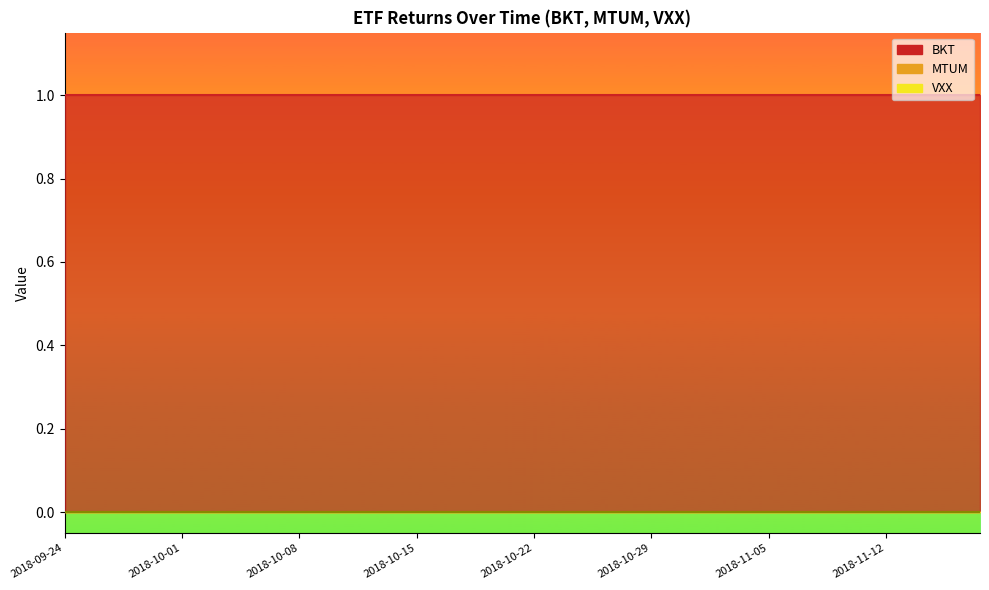

Which label corresponds to the largest value in the chart?

2018-09-24